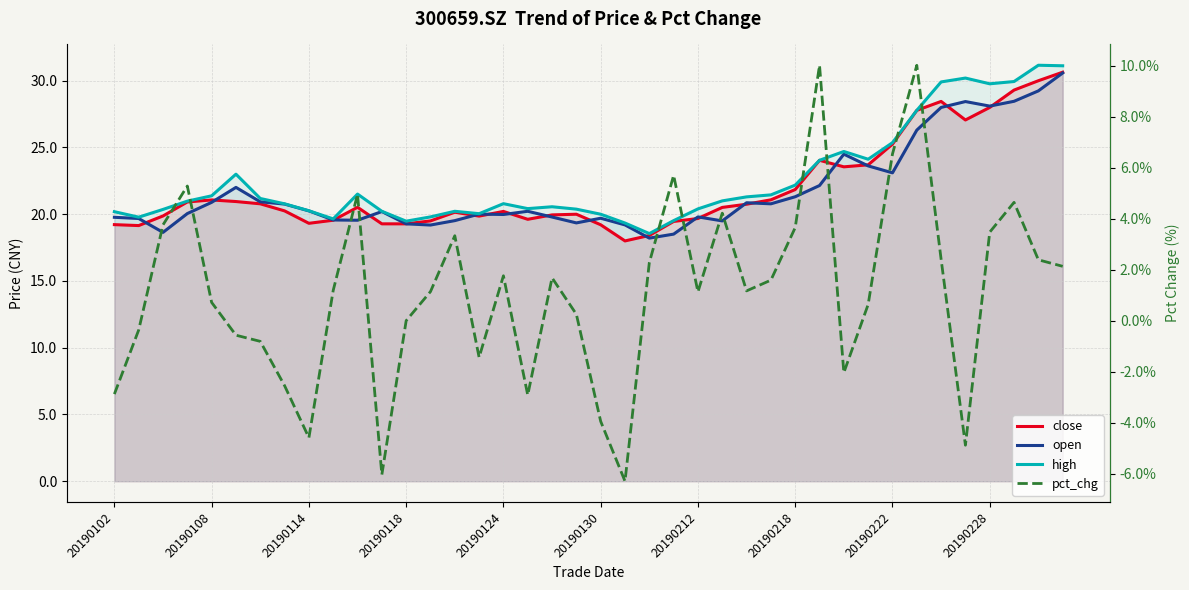

Where is high nearest to the value 24?

29